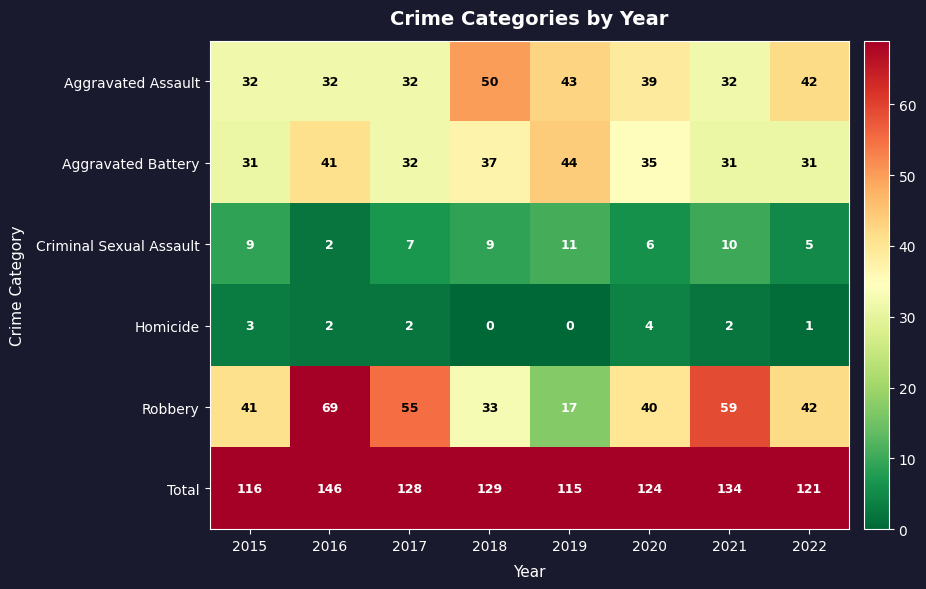

At which category is the sum across all series the highest?

2016